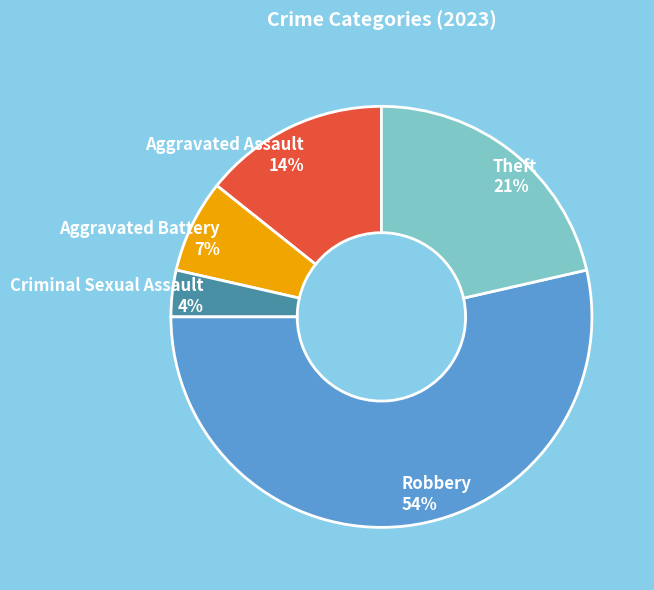

What is the largest slice in the pie chart?

Robbery